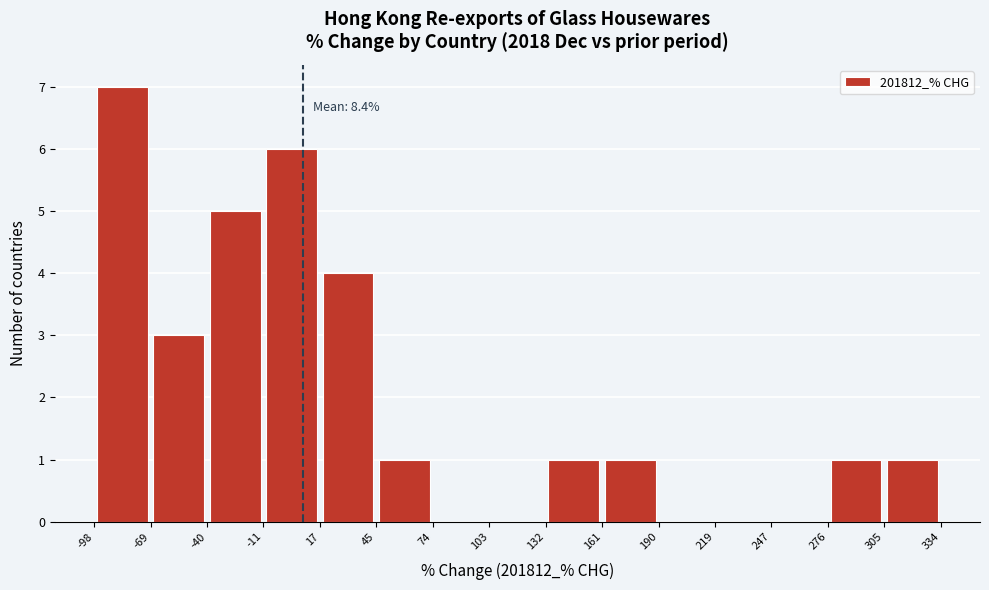

Which range on the x-axis has the tallest bar?

-98 to -69